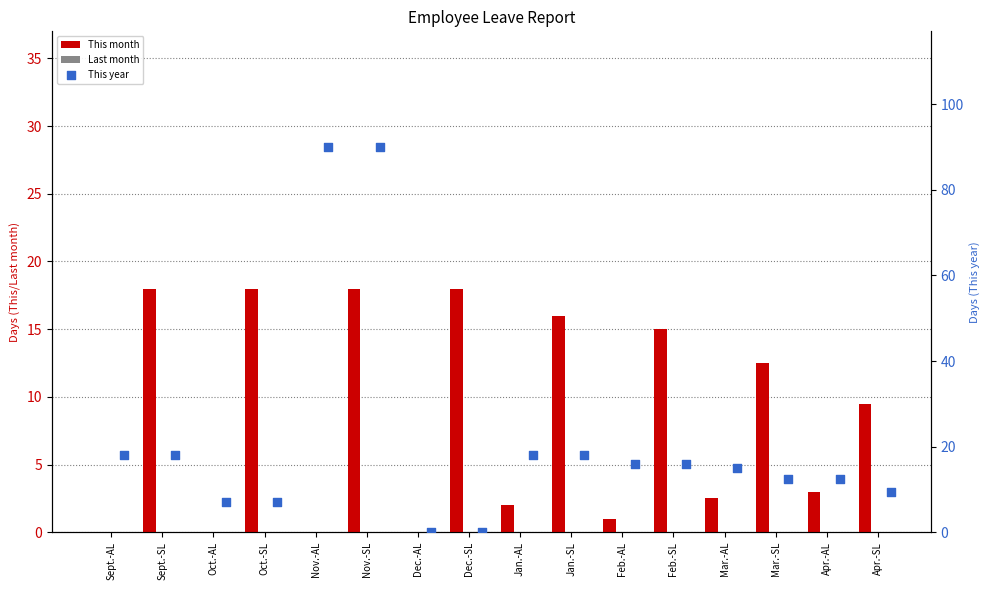

Which series has the largest Y range (max minus min)?

This year